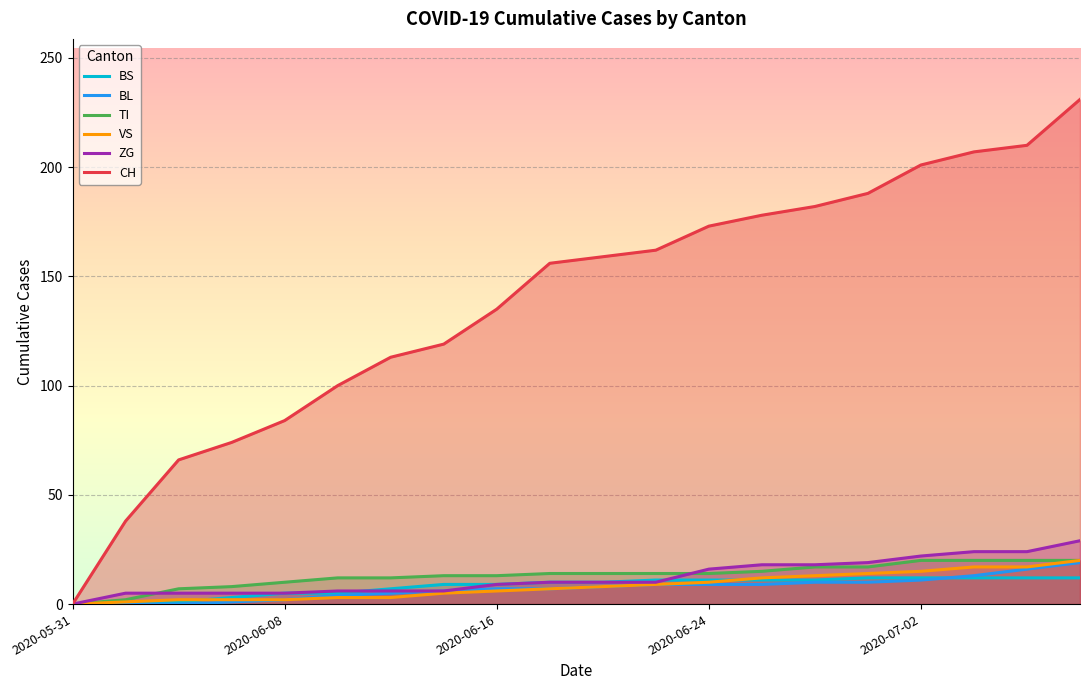

What is the difference between the maximum and minimum values in the TI series?

20